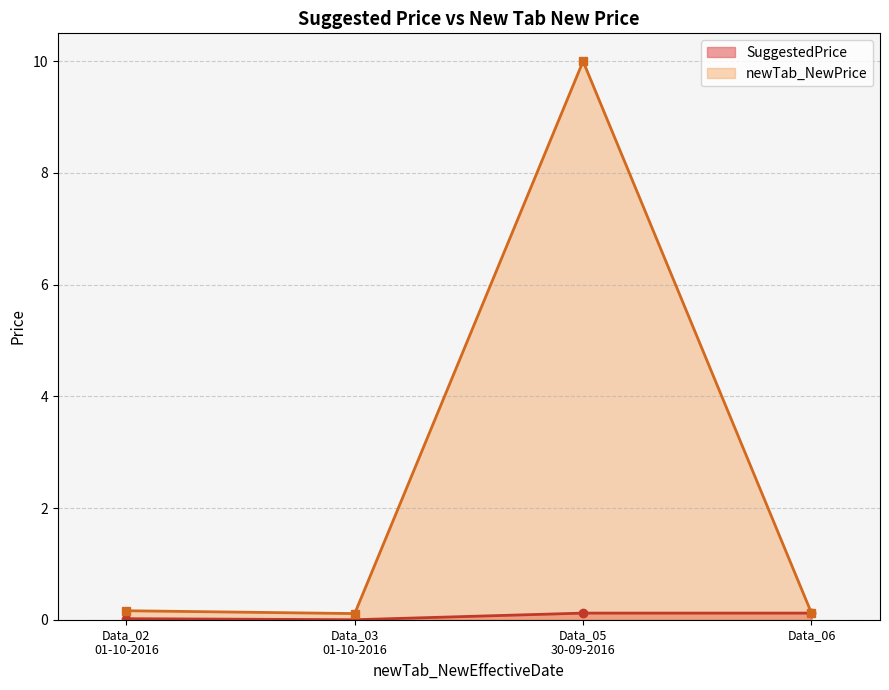

How many values in the SuggestedPrice series exceed 0?

3